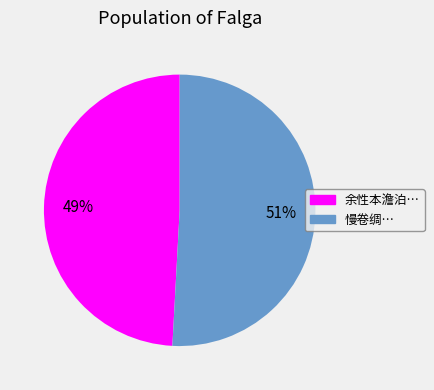

Is the sum of 慢卷绸… and 余性本澹泊… greater than half?

Yes